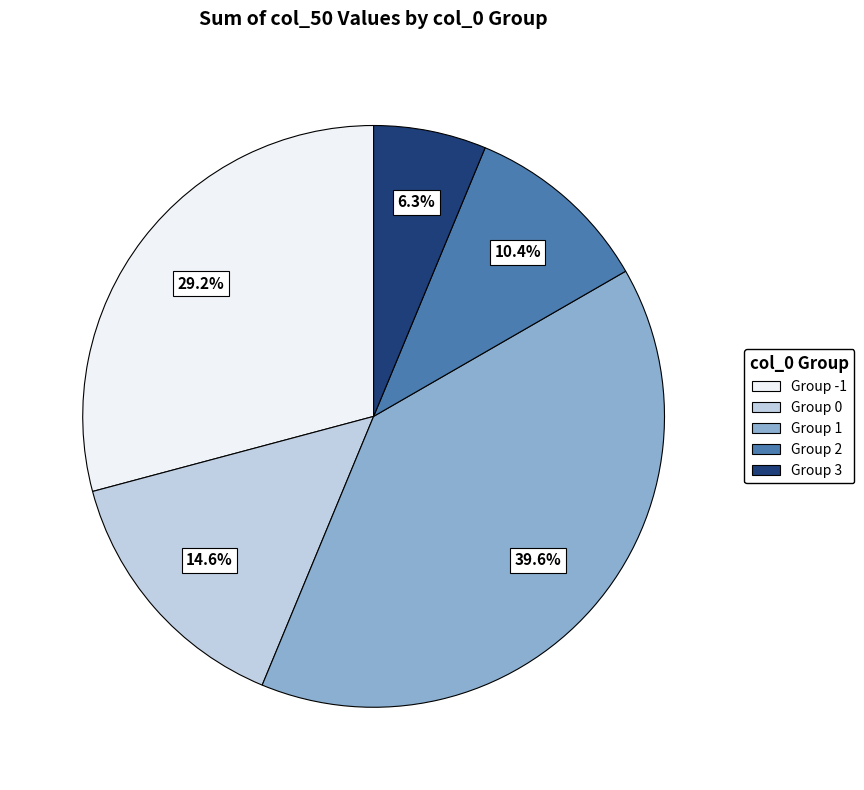

Does any single category account for the majority?

No